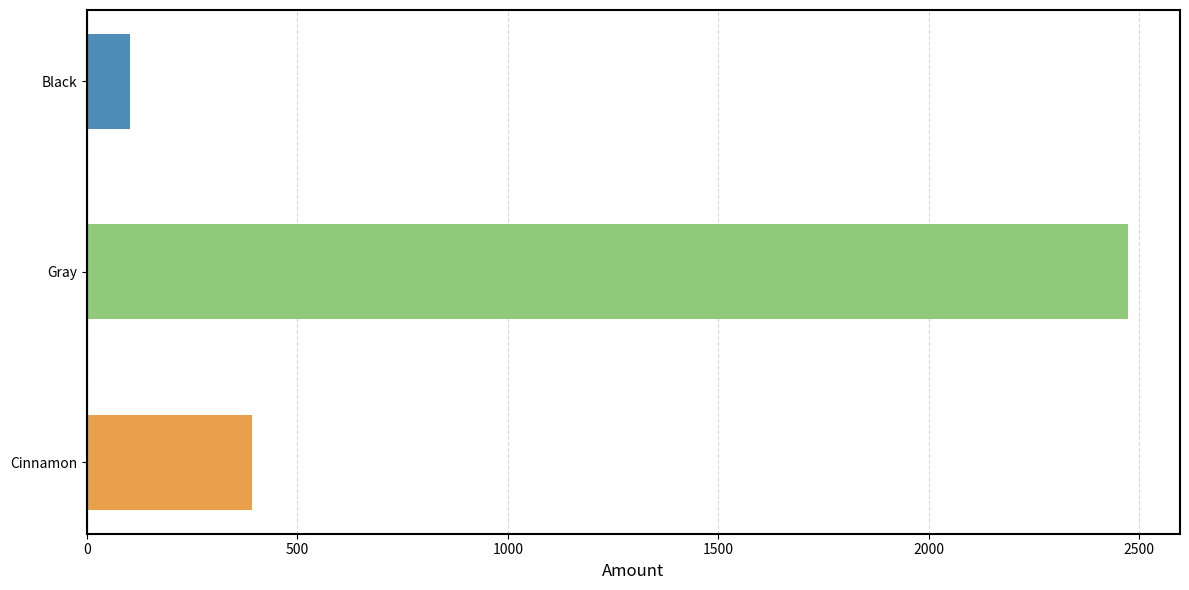

What is the label of the 1st bar from the bottom?

Cinnamon